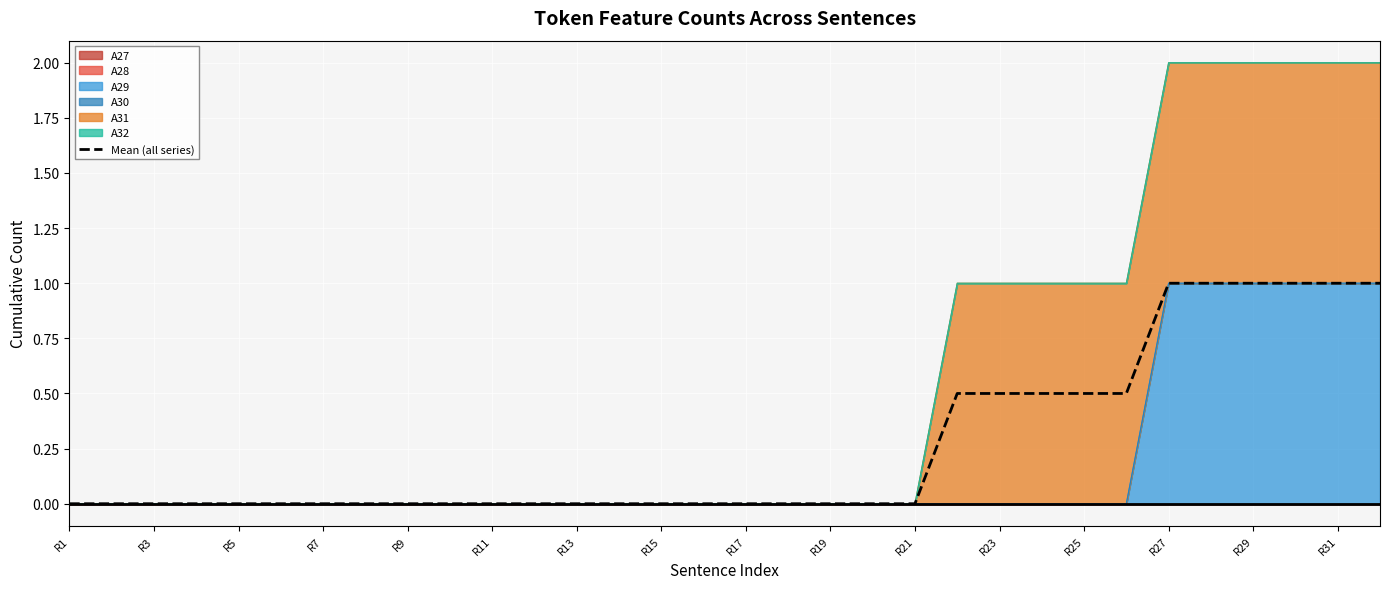

Reading left to right, transcribe all the data shown in this chart.

0.0	0.0	0.0	0.0	0.0	0.0	0.0	0.0	0.0	0.0	0.0	0.0	0.0	0.0	0.0	0.0	0.0	0.0	0.0	0.0	0.0	0.5	0.5	0.5	0.5	0.5	1.0	1.0	1.0	1.0	1.0	1.0